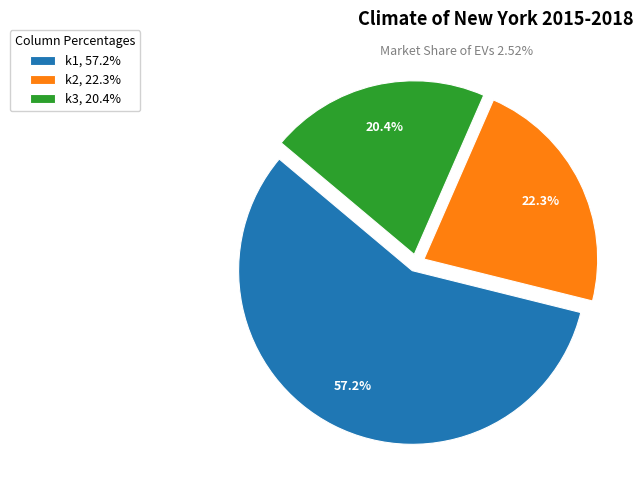

Count the number of slices in the pie.

3